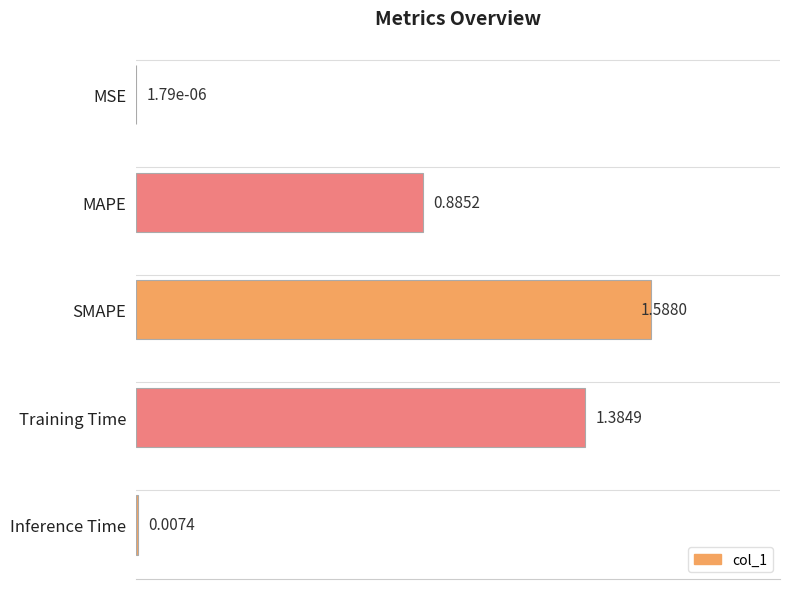

Where is the data nearest to the value 0?

MSE